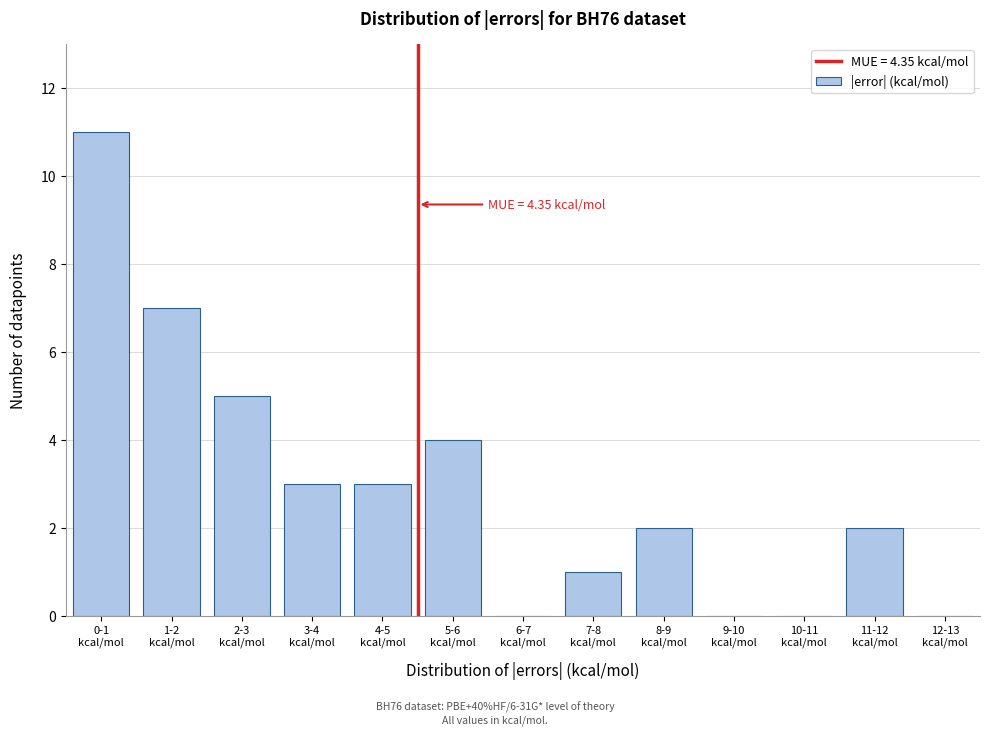

What is the maximum value shown in the chart?

11